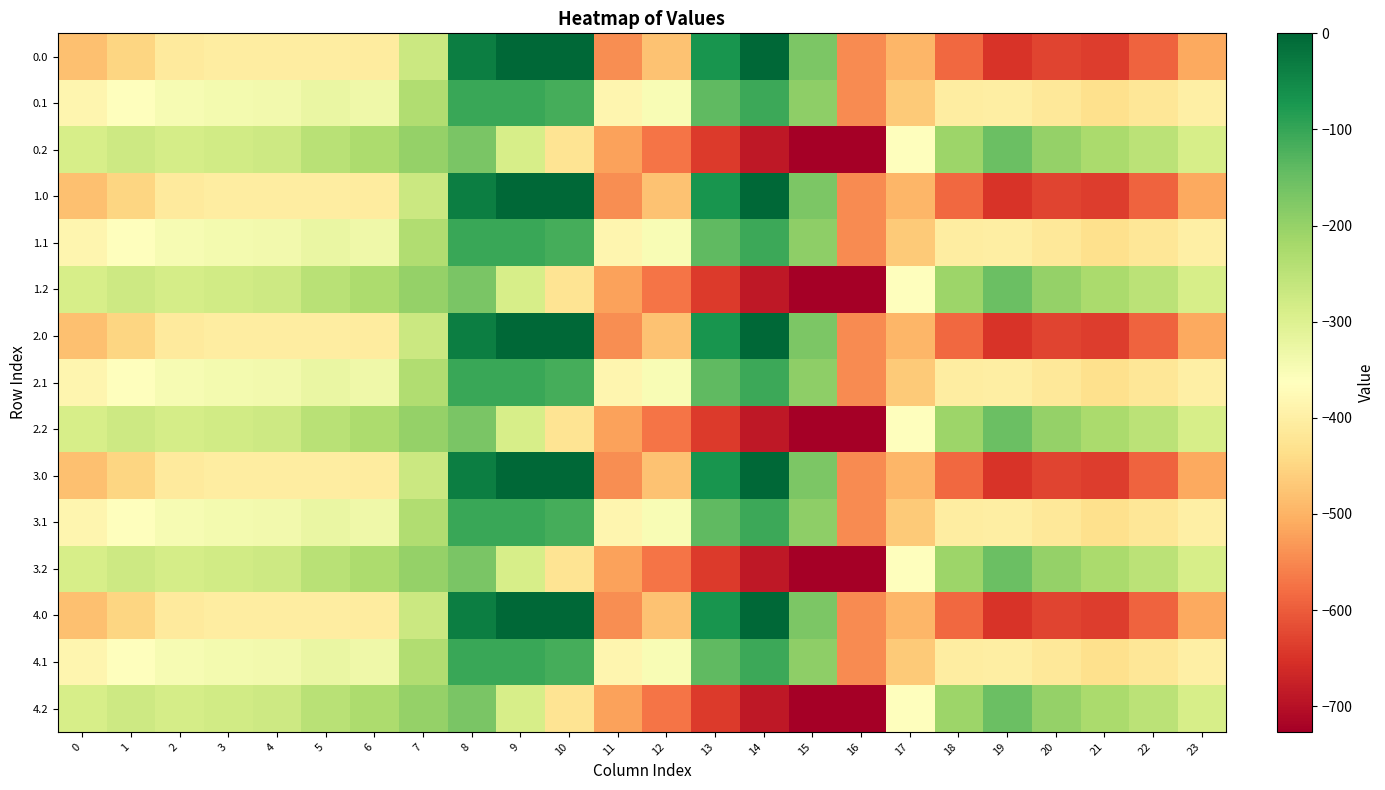

At which category is the sum across all series the highest?

8